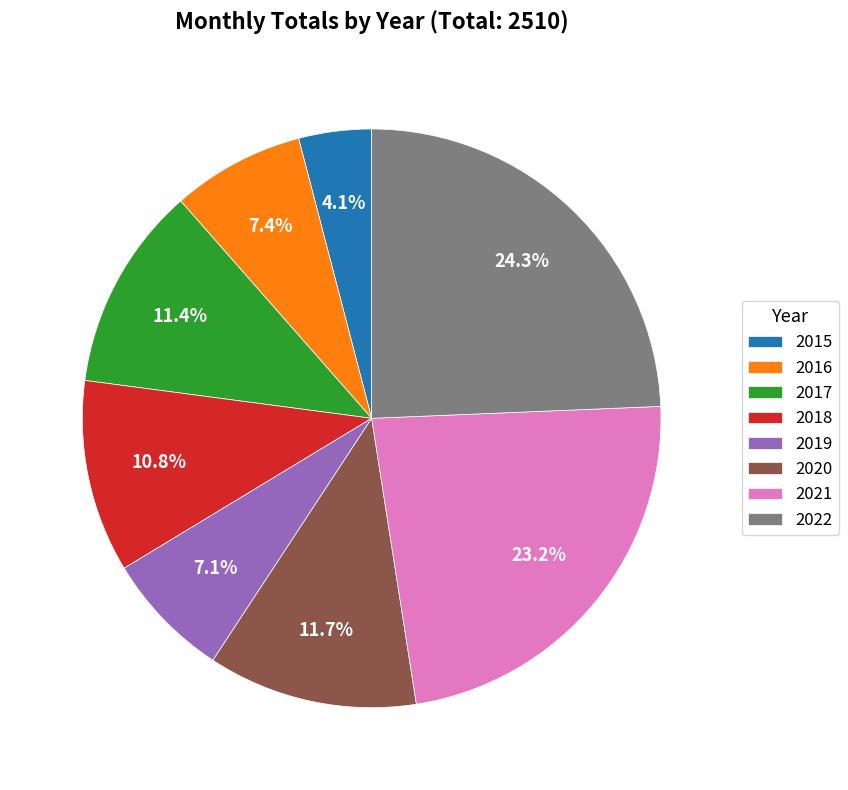

Combined, what portion of the pie is 2015 and 2021?

27.3%